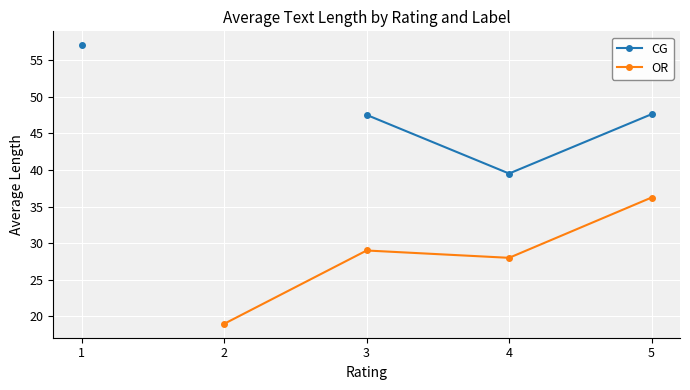

How many values in the OR series exceed 19?

3